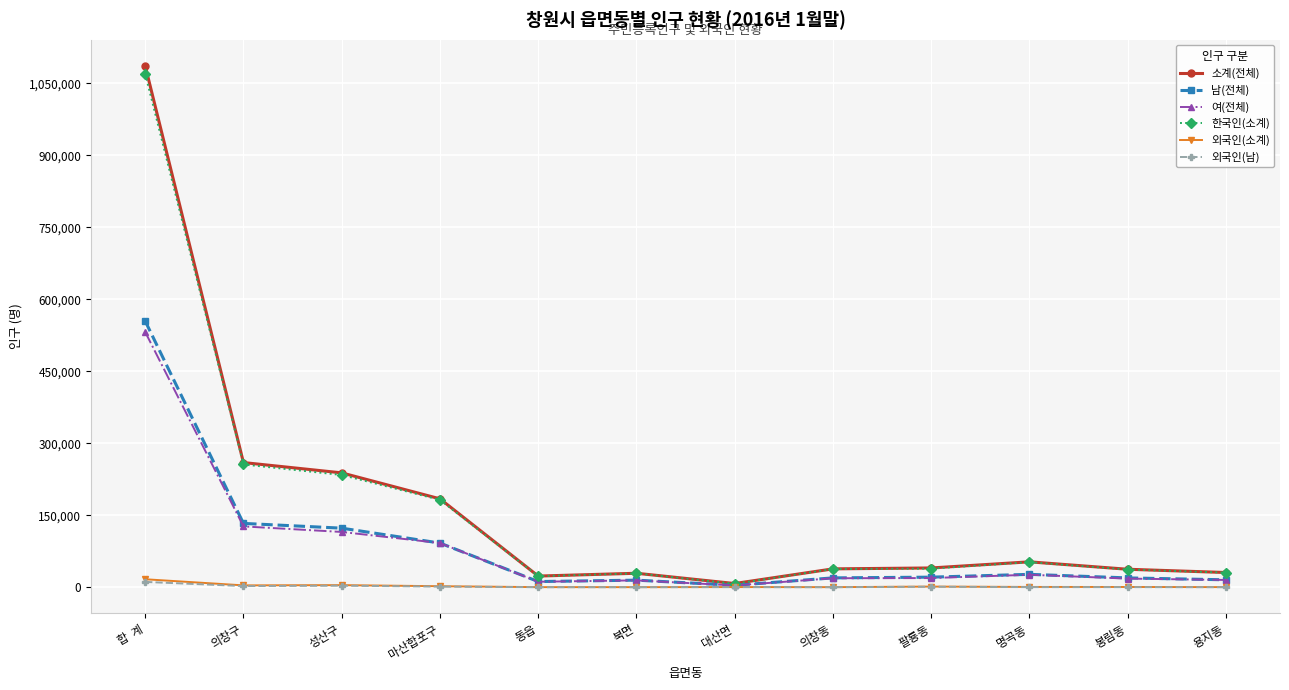

Which series changed the most between 합  계 and 명곡동?

소계(전체)